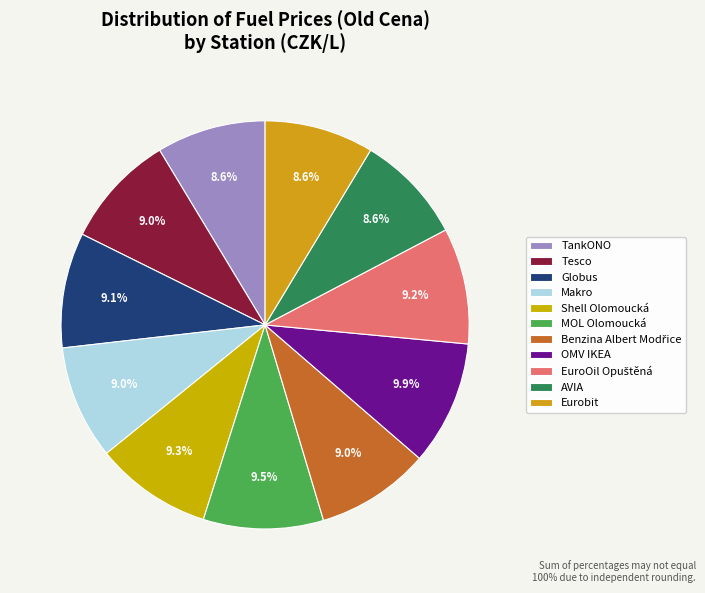

How much of the chart is everything except Makro?

91.0%